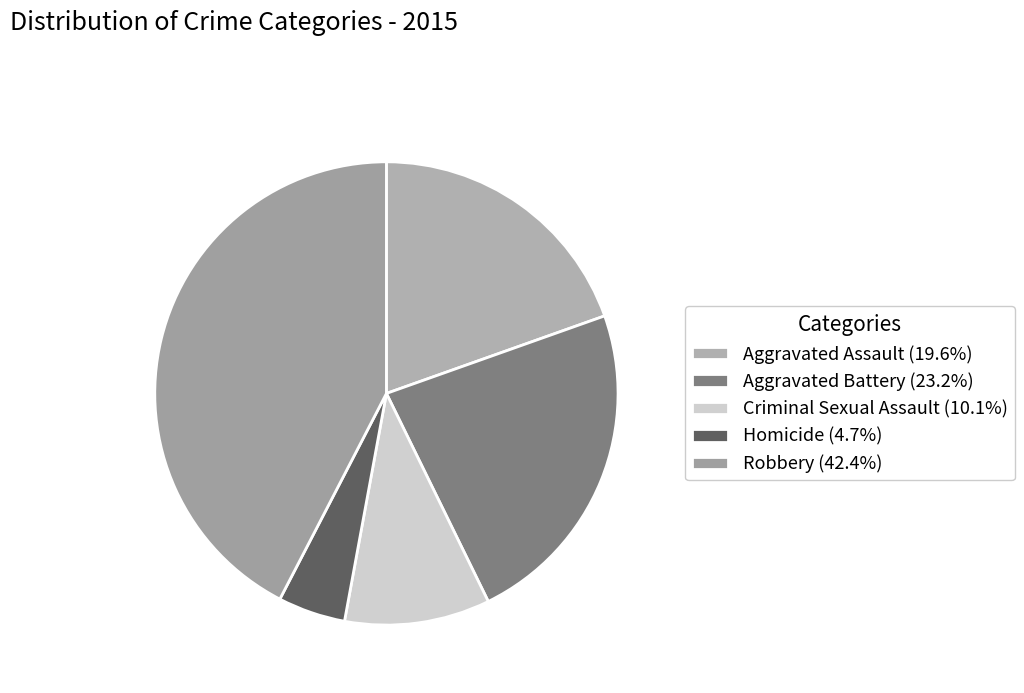

To the nearest percent, what is the combined percentage of Aggravated Battery and Aggravated Assault?

43%